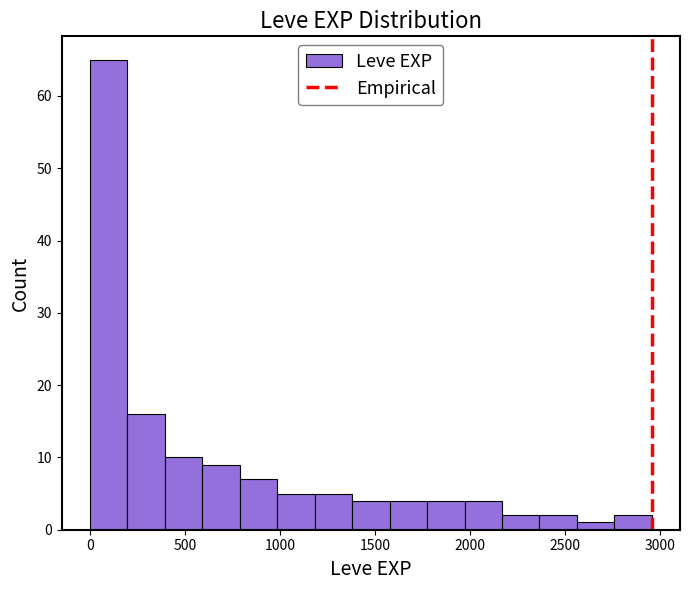

Read against the x-axis, roughly where is the centre of the tallest bar?

100